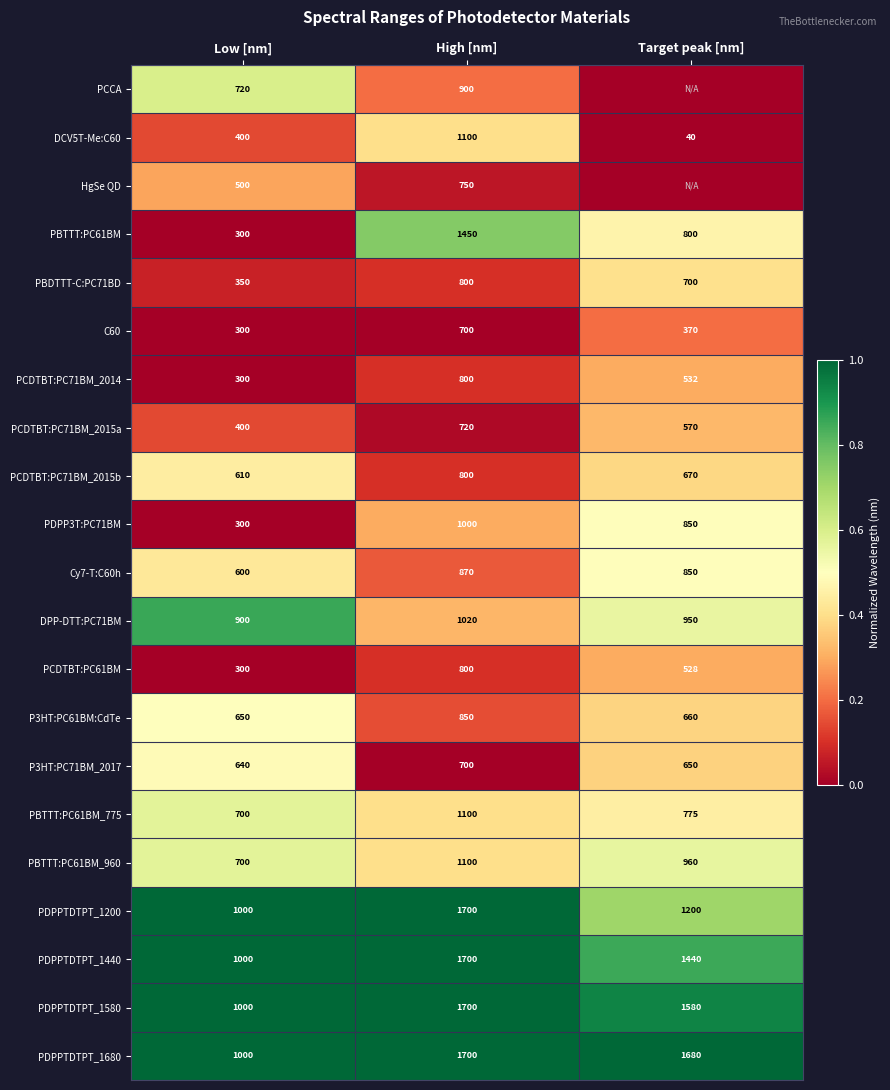

List the labels in order of PDPPTDTPT_1680 value, smallest first.

Low [nm], Target peak [nm], High [nm]